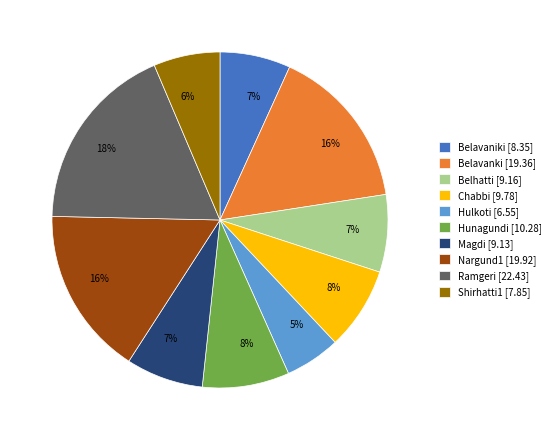

Approximately how many times larger is the value at Belavaniki compared to Chabbi?

0.9